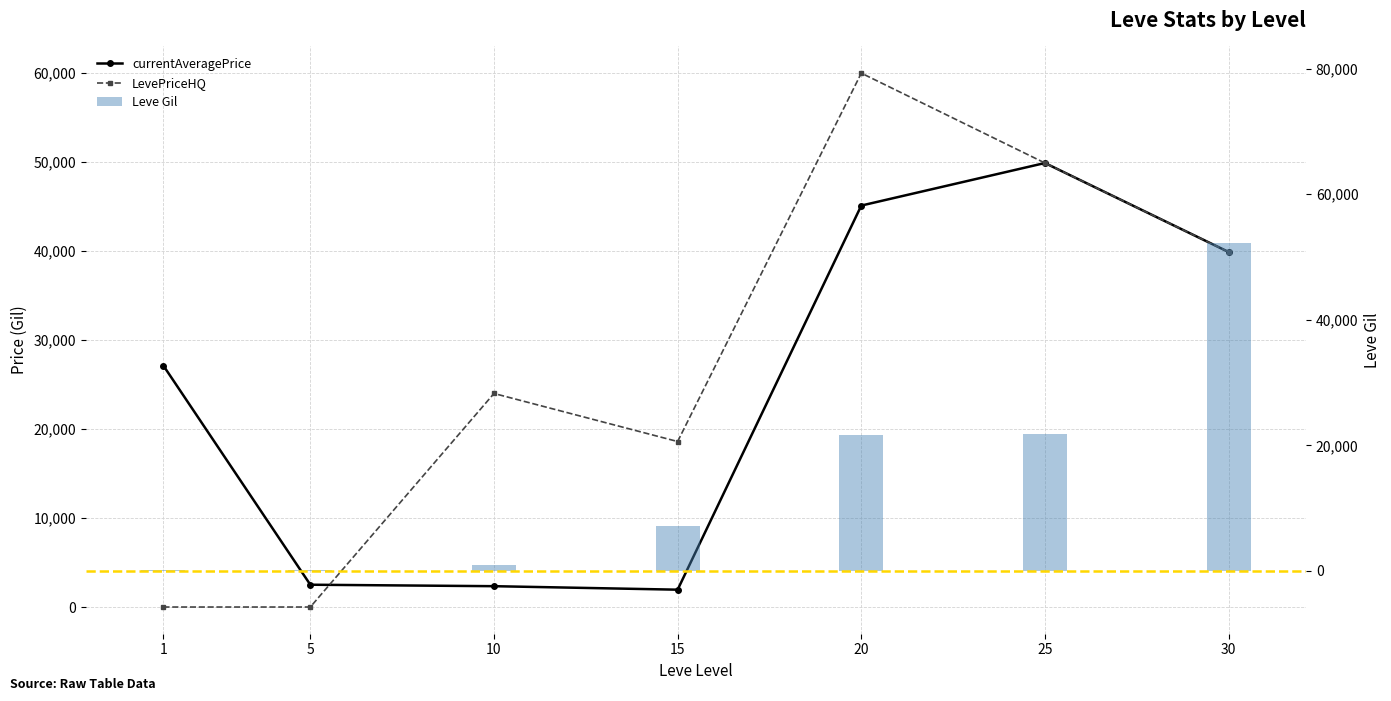

What value does the Leve Gil series have at 20?

21600